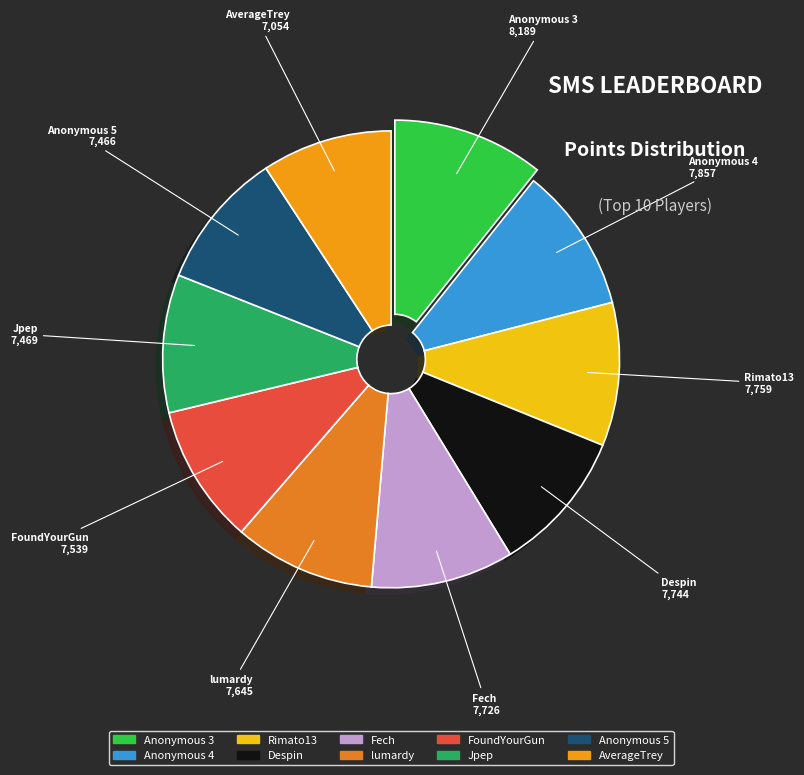

Is there a majority slice in this chart?

No